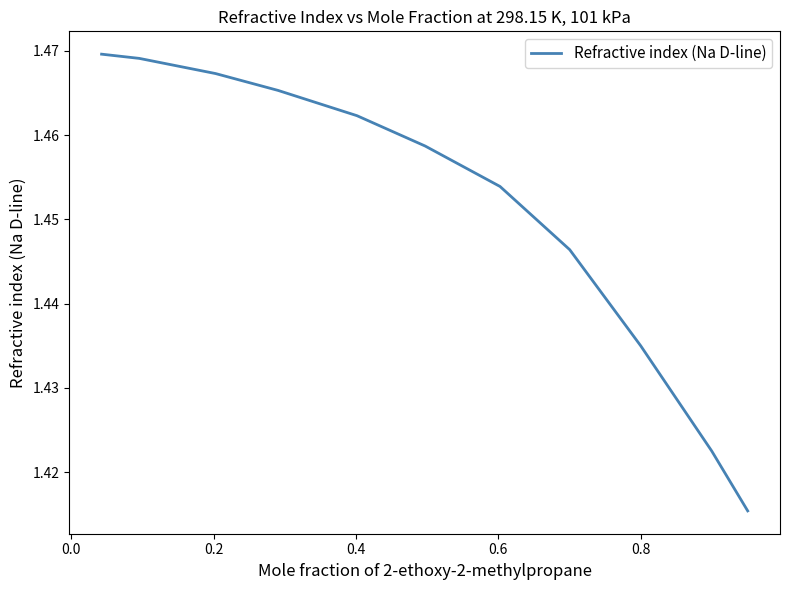

How many lines are shown in the chart?

1